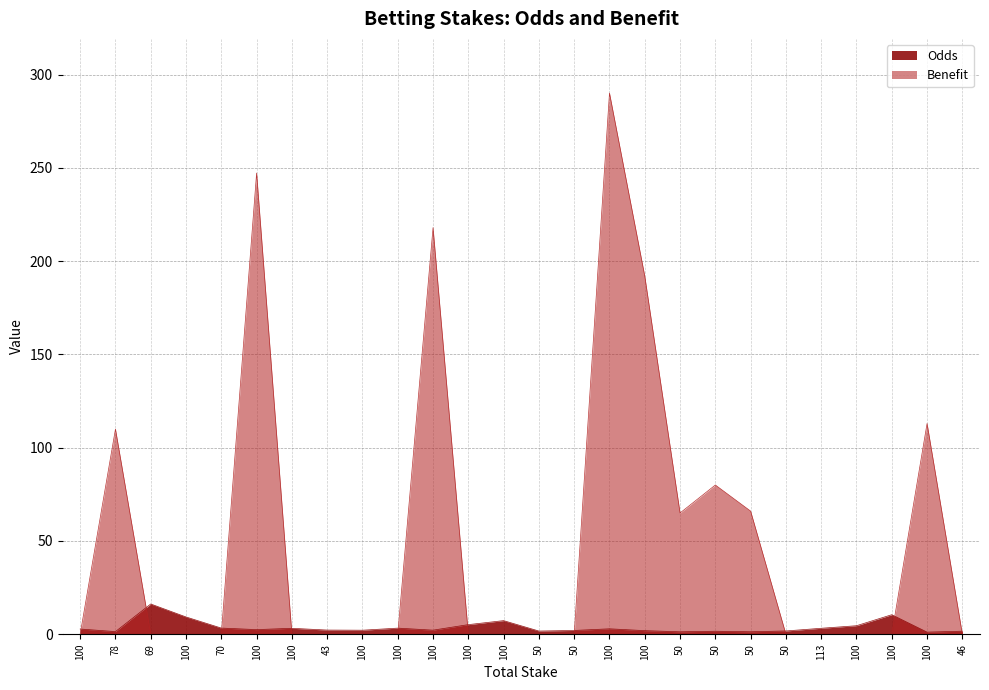

The Benefit series shows -202.6 at 43. True or false?

False